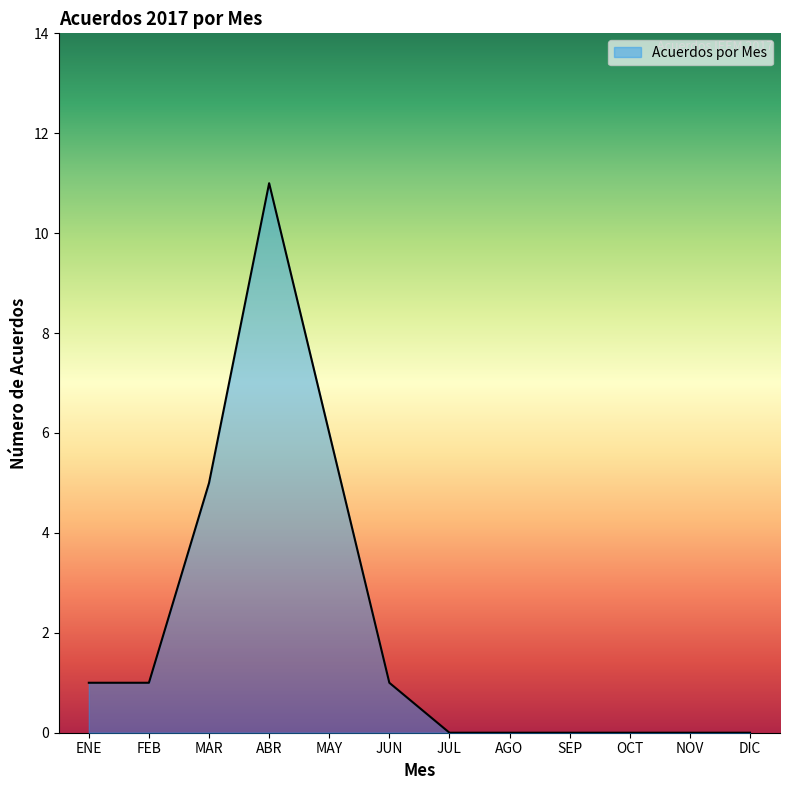

Which label corresponds to the largest value in the chart?

ABR